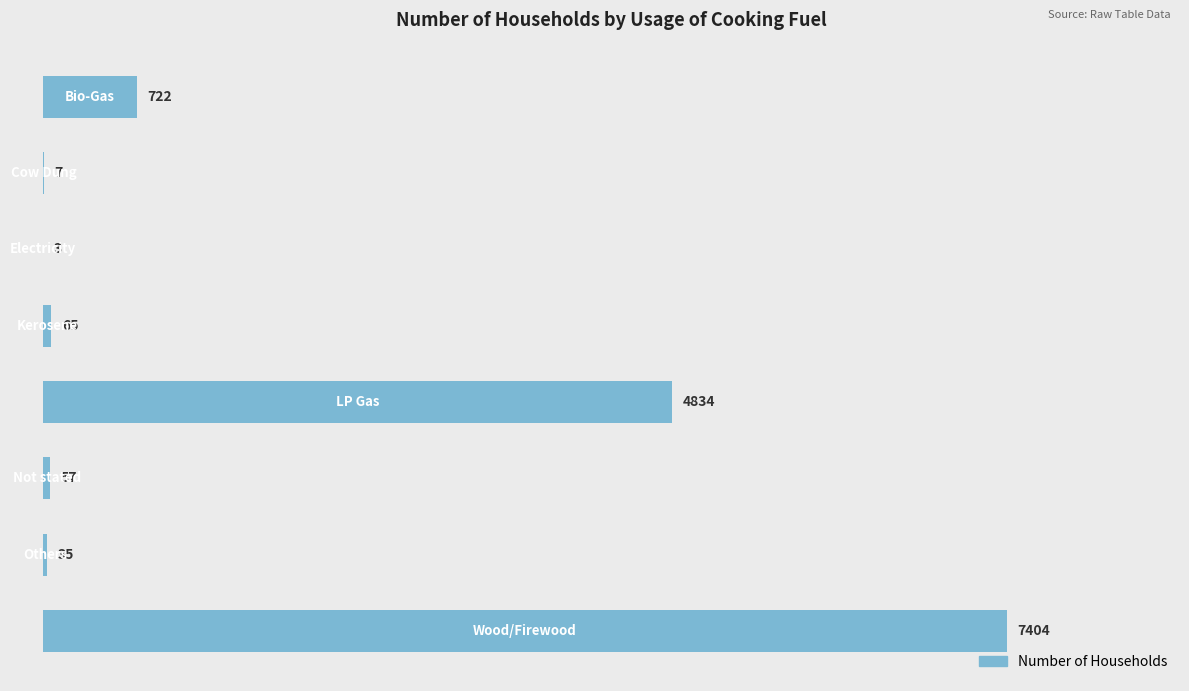

What is the maximum value shown in the chart?

7404